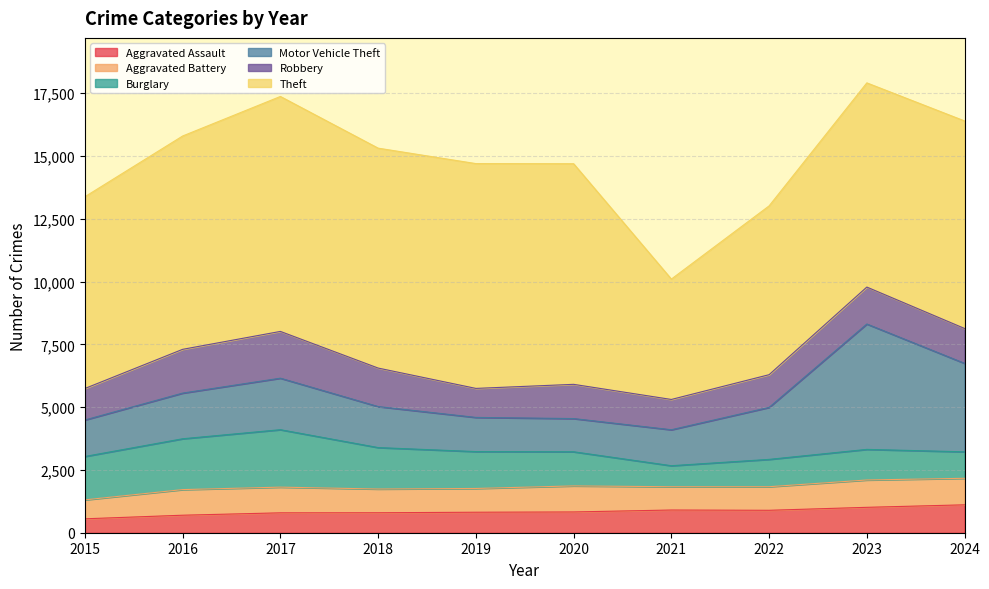

Which series has the largest total across all categories?

Theft